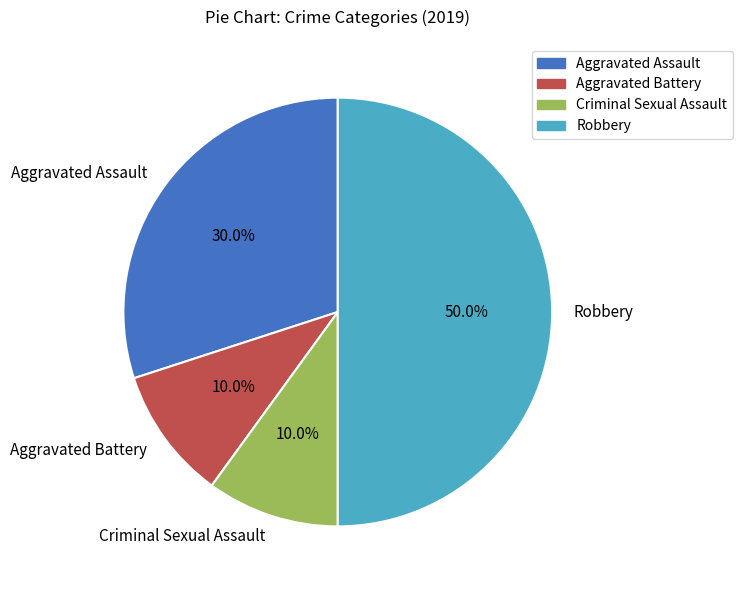

Which category has the biggest portion of the pie?

Robbery